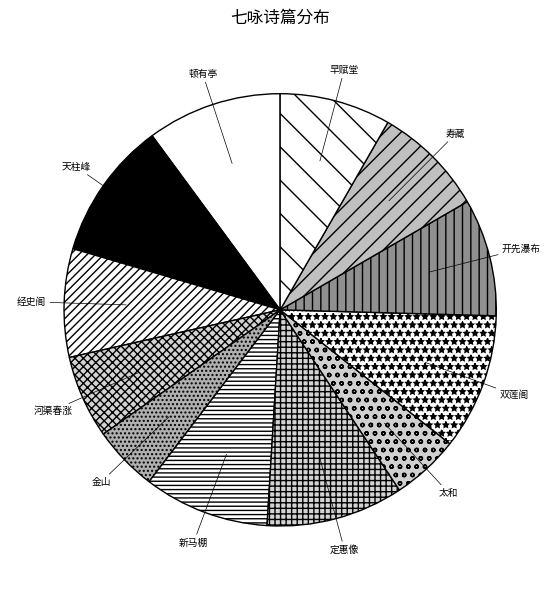

Count the number of slices in the pie.

12